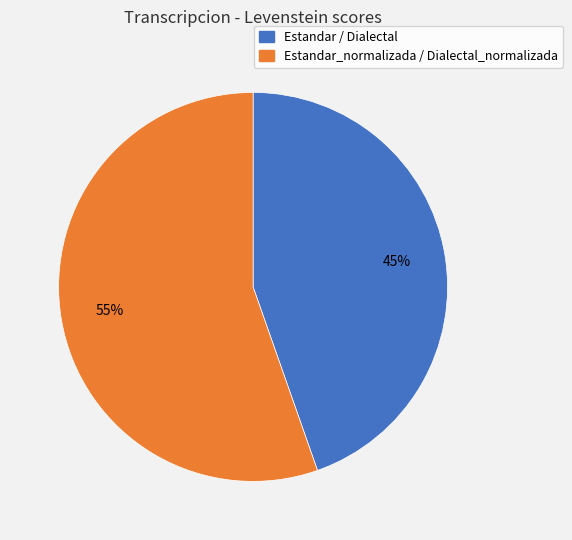

How many slices are in this pie chart?

2